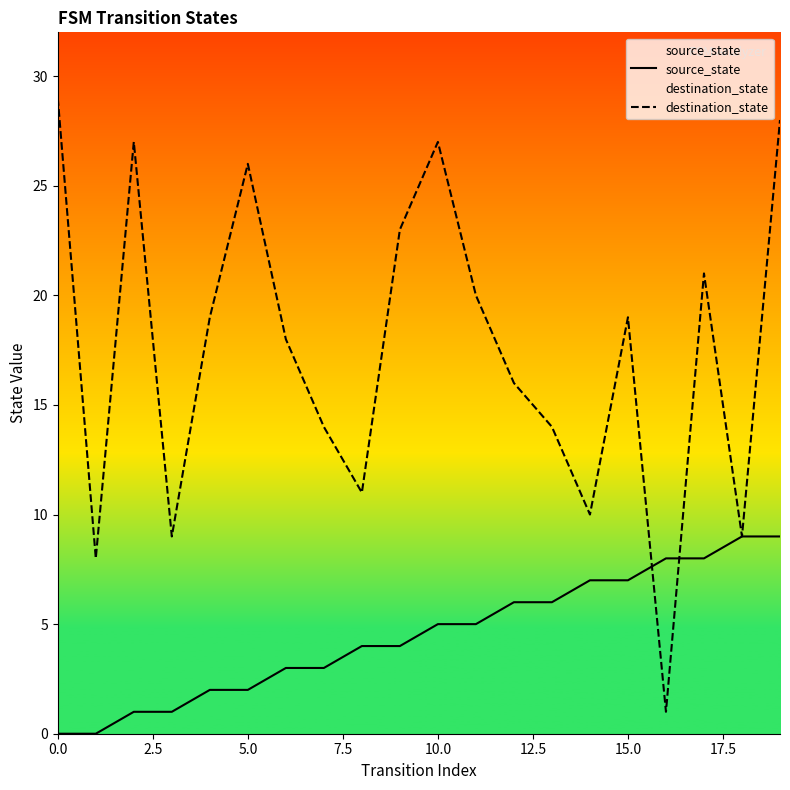

What is the spread (max minus min) of values at 5.0?

24